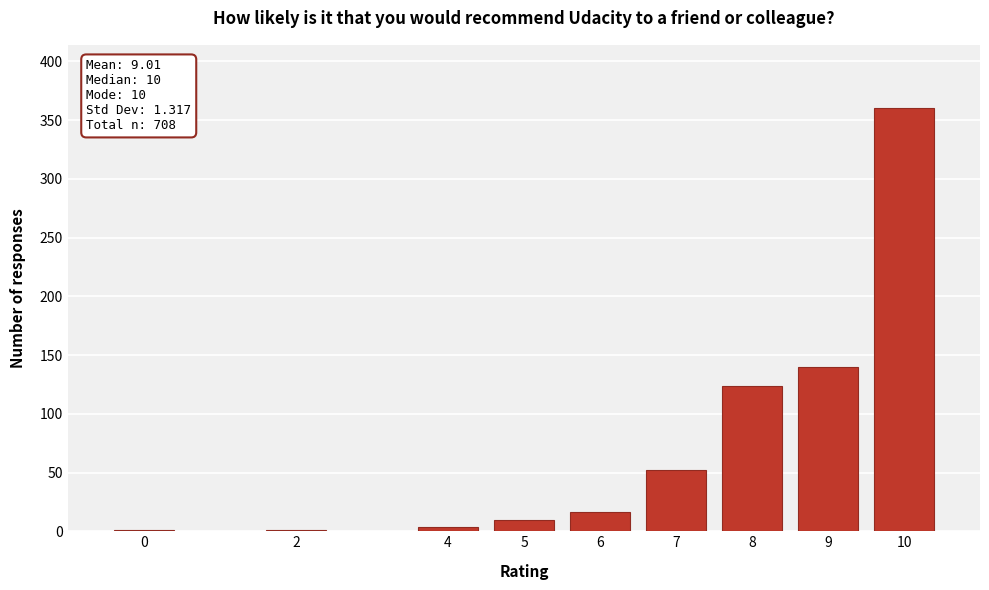

Reading left to right, list all the values displayed in this chart.

0=1	2=1	4=4	5=10	6=16	7=52	8=124	9=140	10=360